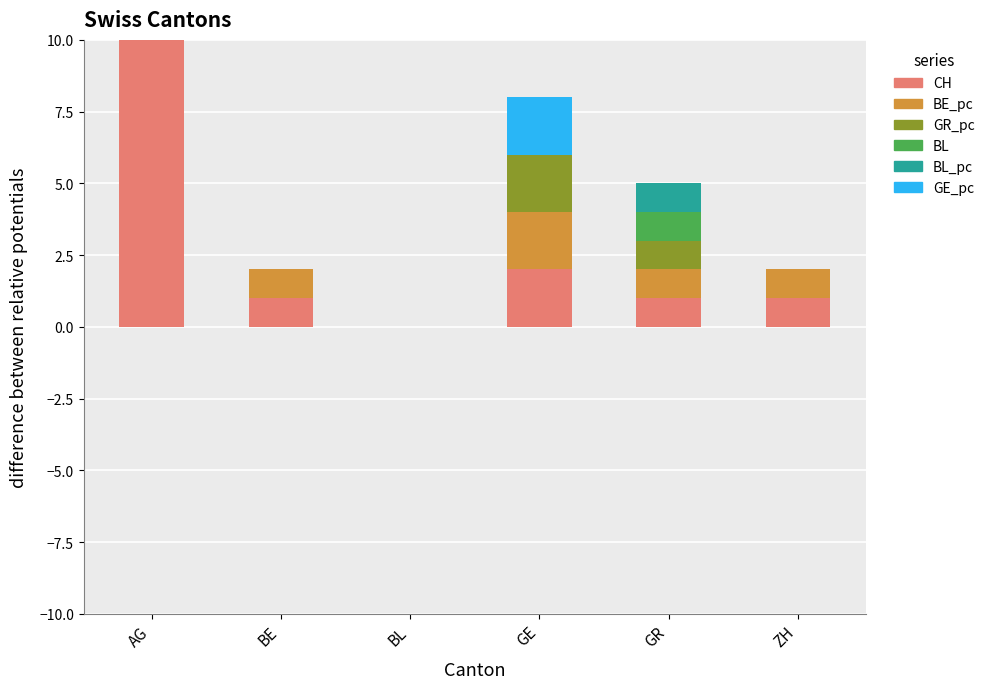

What are all the series names shown in the legend?

CH, BE_pc, GR_pc, BL, BL_pc, GE_pc